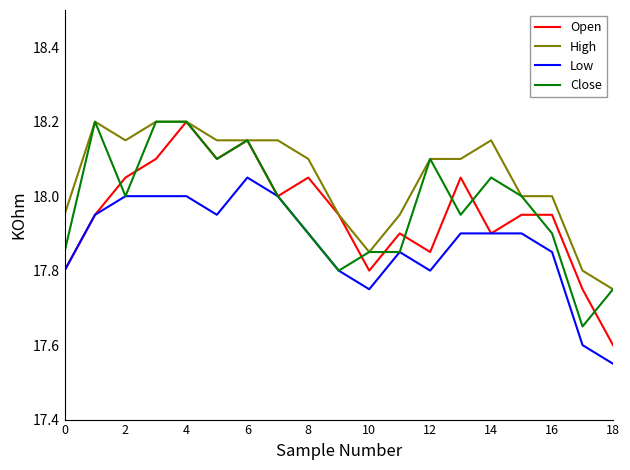

True or false: Low and High cross at least once.

False